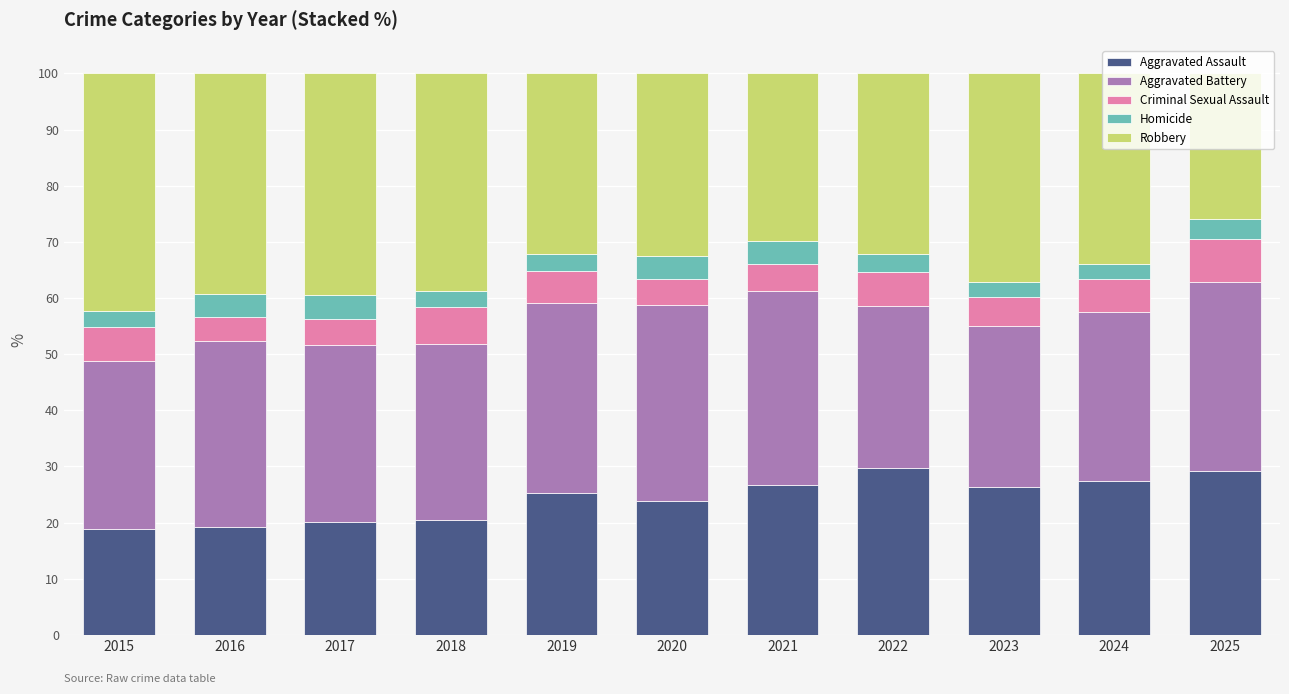

How many distinct data groups are displayed?

5